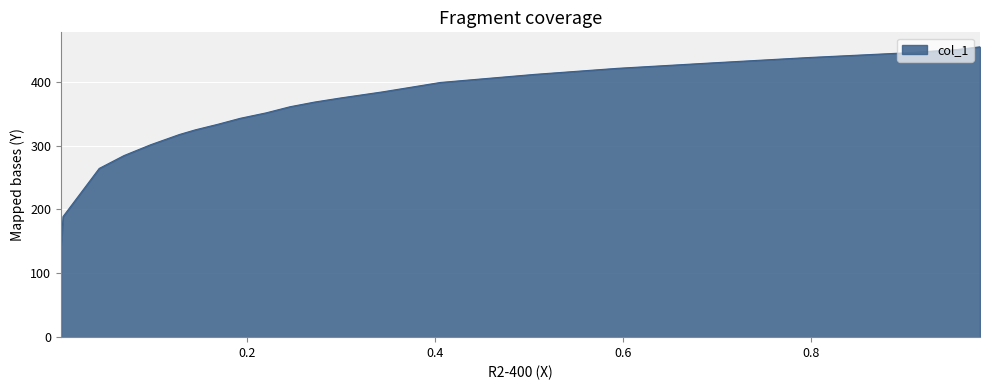

True or false: the data has more than 0 interior local peaks.

False